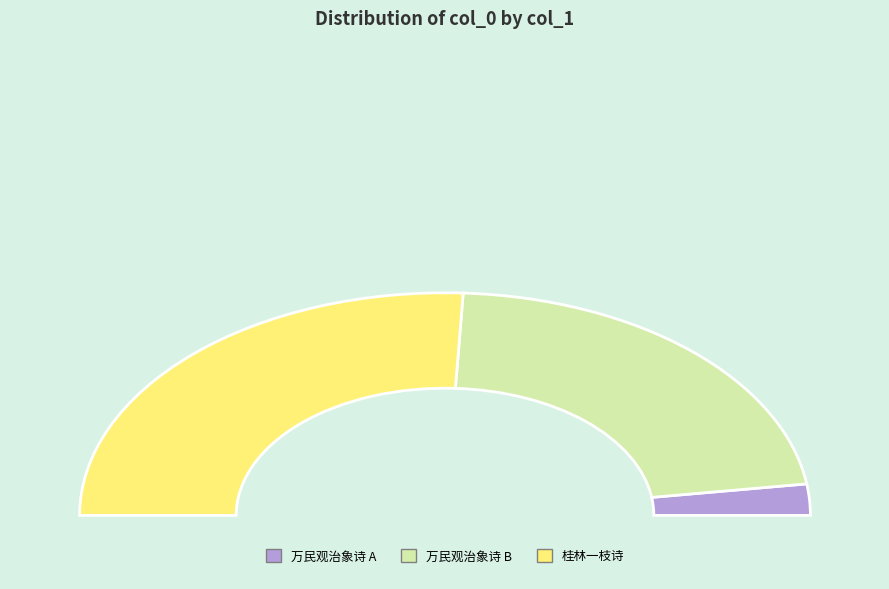

How much of the chart is everything except 淳熙甲辰十月一日拟省试万民观治象诗 (94405)?

95.5%